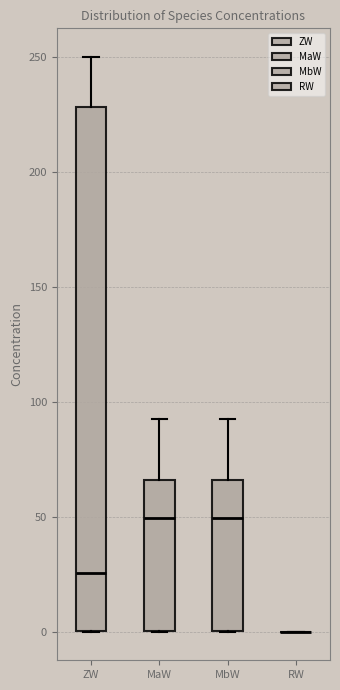

Reading left to right, transcribe this box plot: for each box, give where its median line is, the range the box spans, and where its two whiskers end, as read against the y-axis. The values are not printed on the chart, so give them approximately, as read against the axis.

ZW: median 25, box 0 to 230, whiskers 0 to 250
MaW: median 50, box 0 to 65, whiskers 0 to 90
MbW: median 50, box 0 to 65, whiskers 0 to 90
RW: box collapsed to a line at 0, whiskers 0 to 0